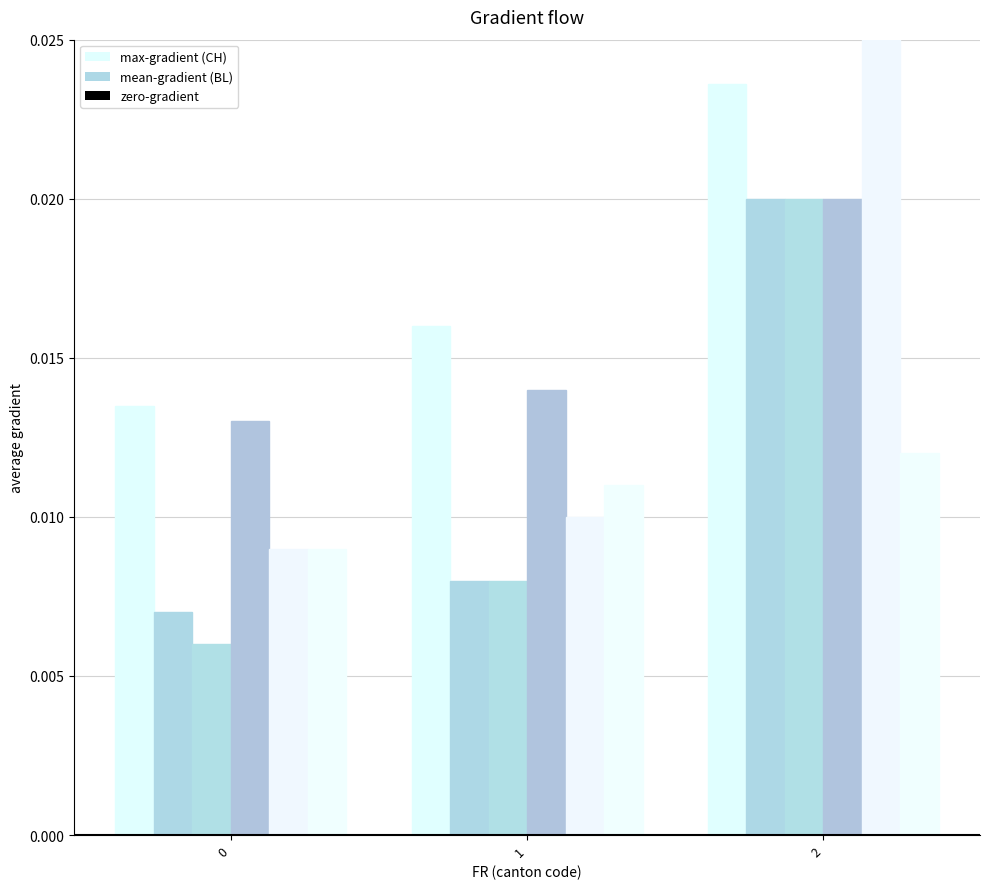

Between 1 and 2, which series saw the biggest shift?

ZG